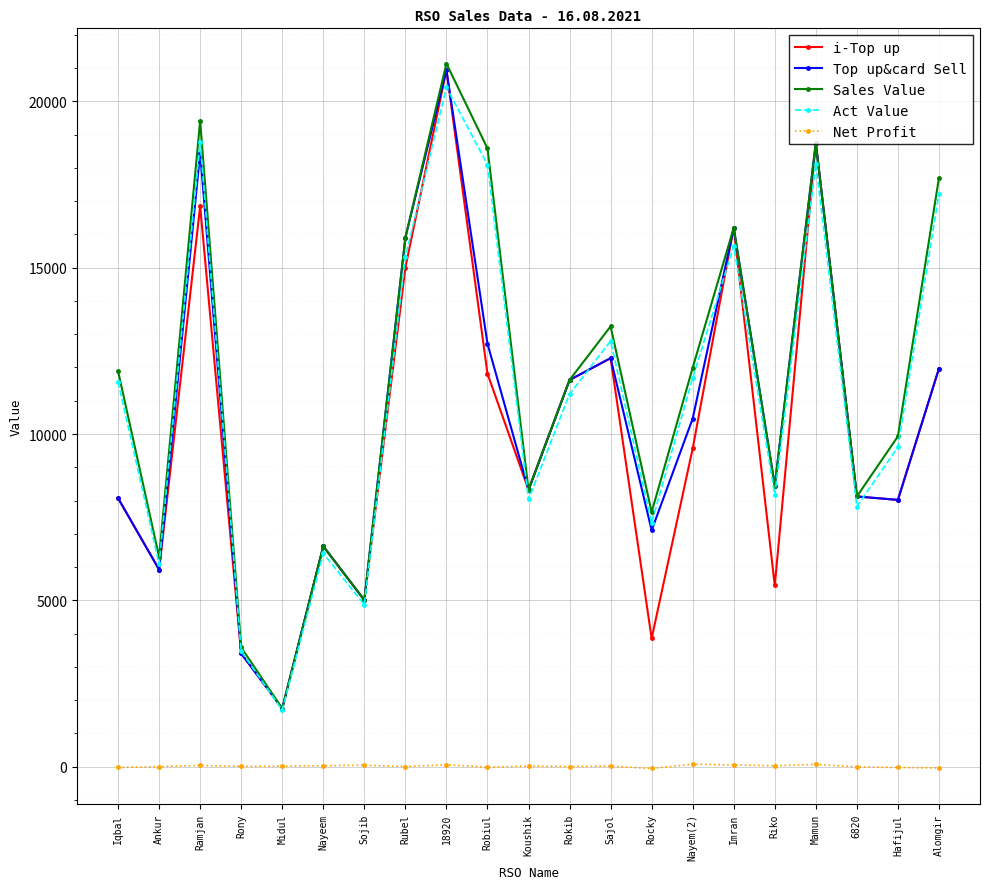

Is the value of Act Value at Sojib greater than the value of Top up&card Sell at 6820?

No